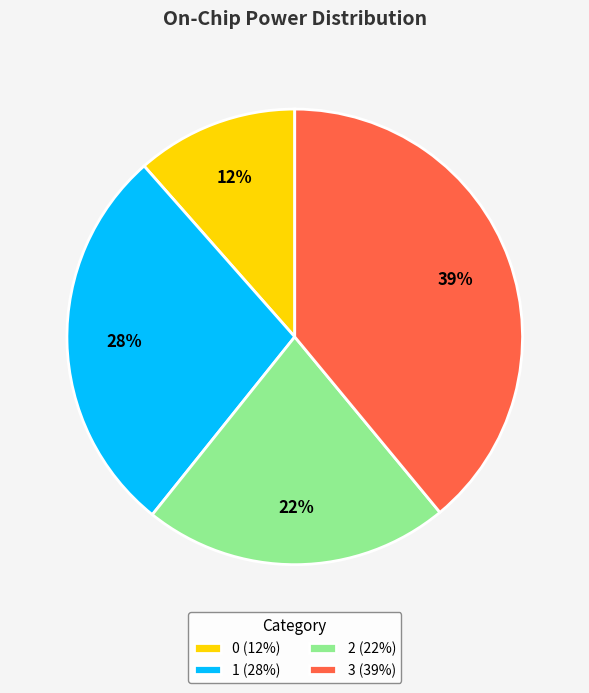

Rank the categories by value from lowest to highest.

0, 2, 1, 3